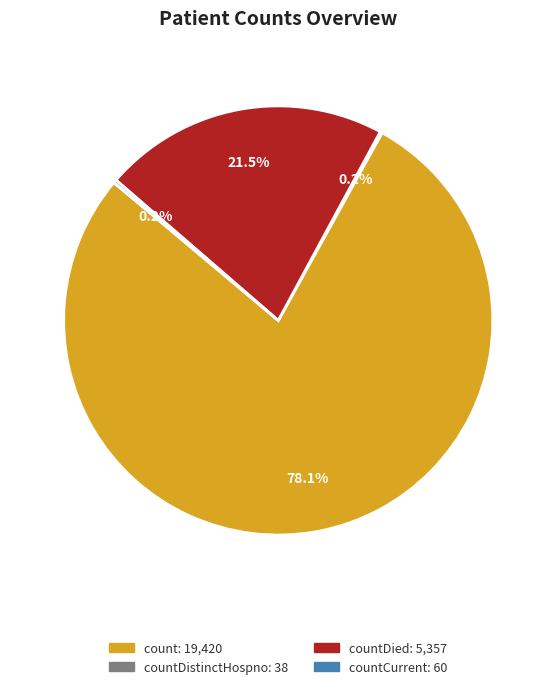

Is there a majority slice in this chart?

Yes